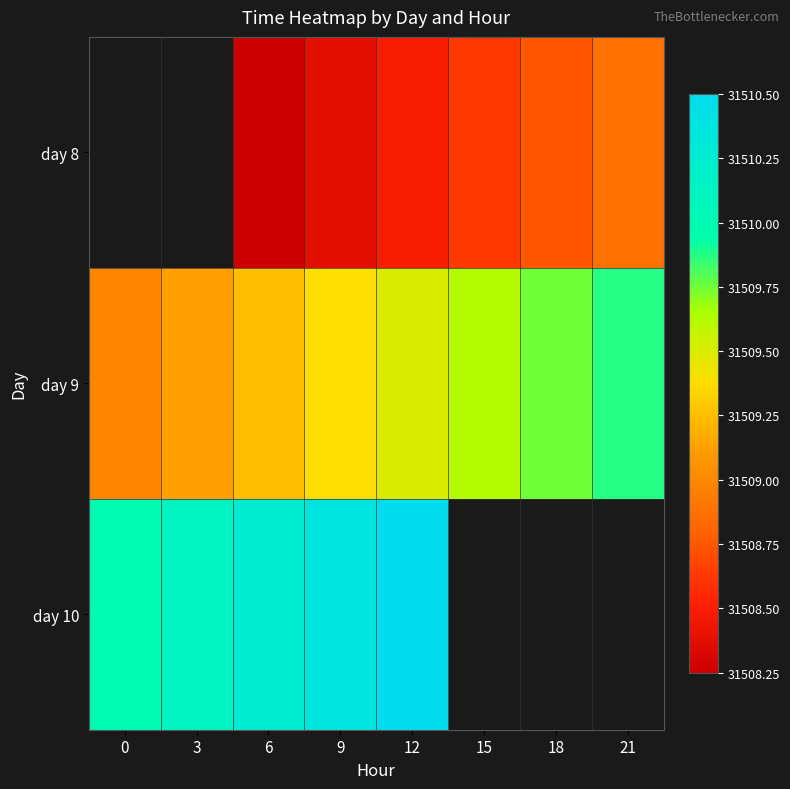

Is it true that day 8 equals 17396.4 at 12?

False